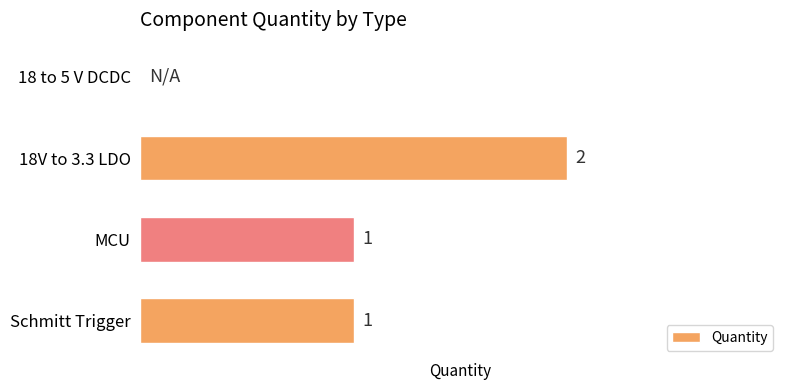

Which has a higher value, 18 to 5 V DCDC or Schmitt Trigger?

Schmitt Trigger